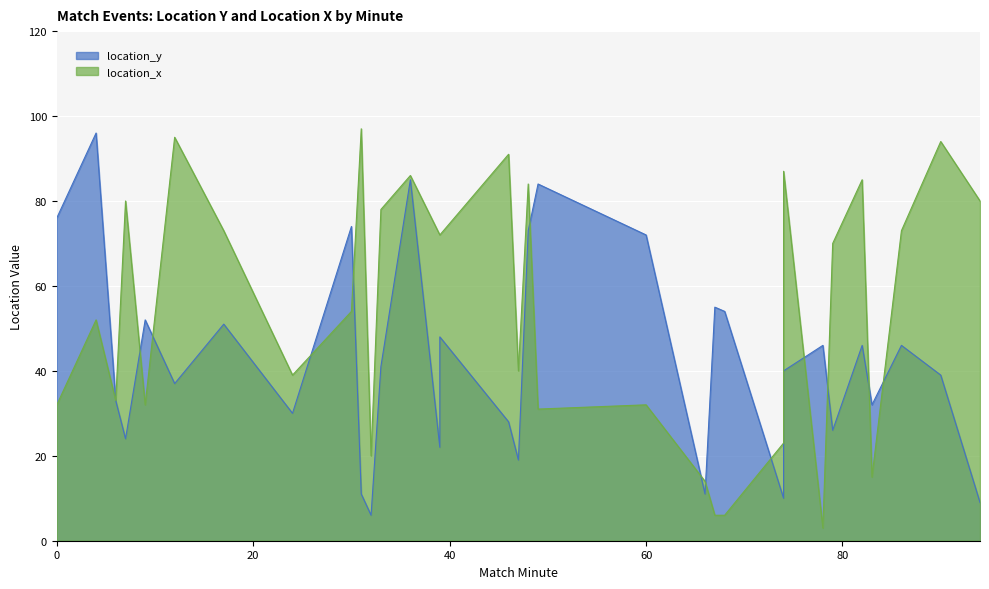

What is the difference between the location_y values at 39 and 48?

51